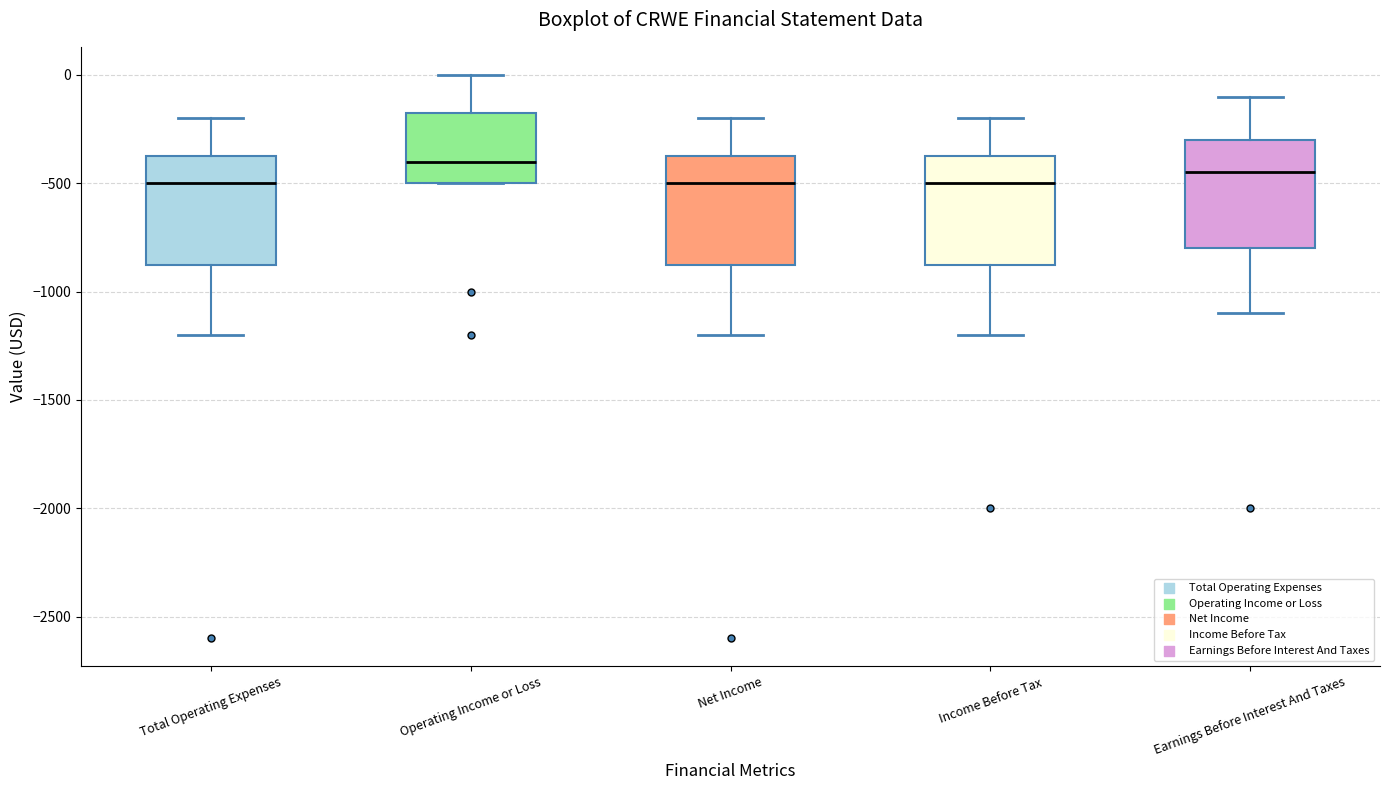

Where is the upper edge of the box for Operating Income or Loss on the y-axis? The values are not printed on the chart, so give them approximately, as read against the axis.

-150